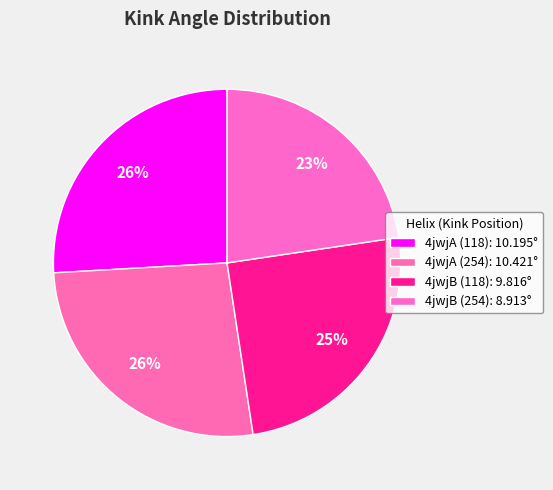

Is the sum of 4jwjB (254) and 4jwjA (118) greater than half?

No